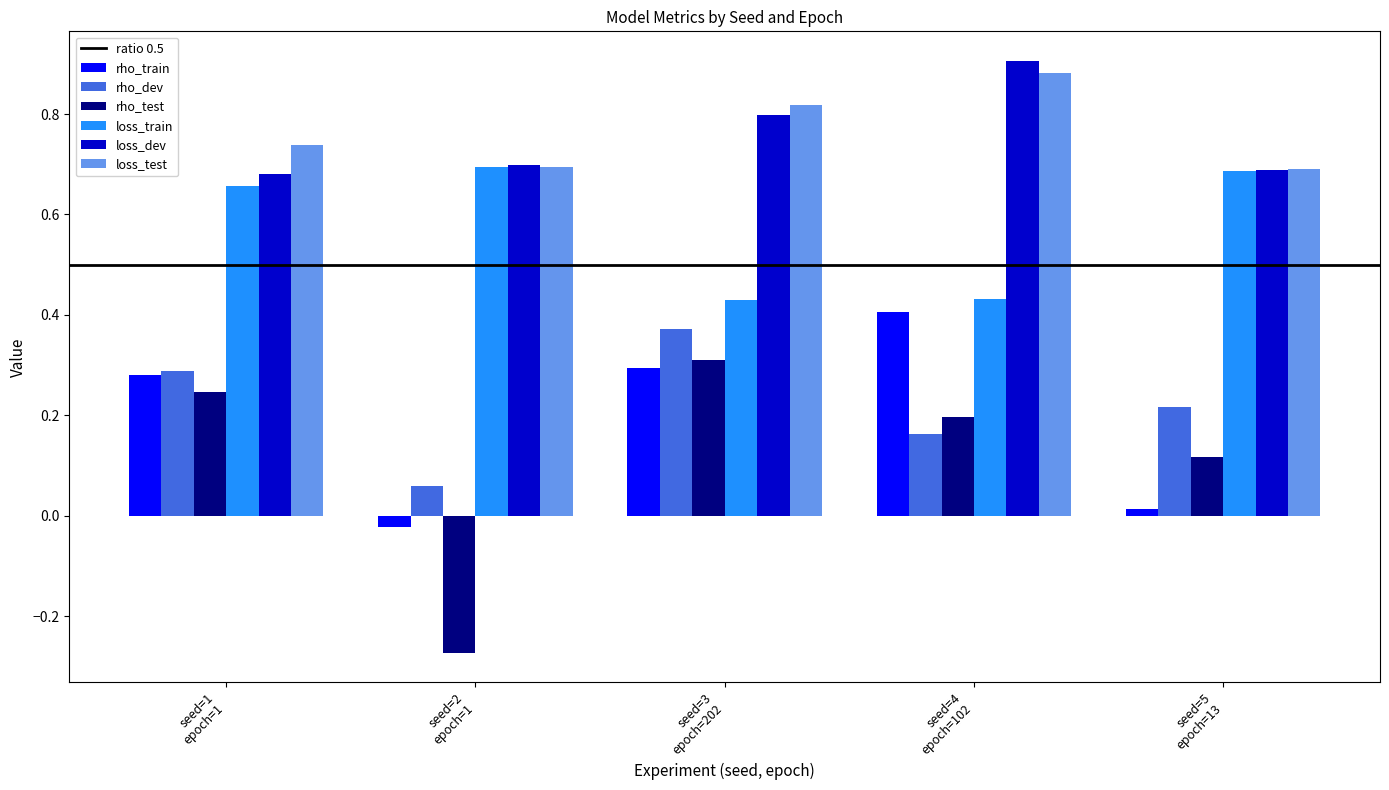

At how many categories does at least one series exceed 0?

5